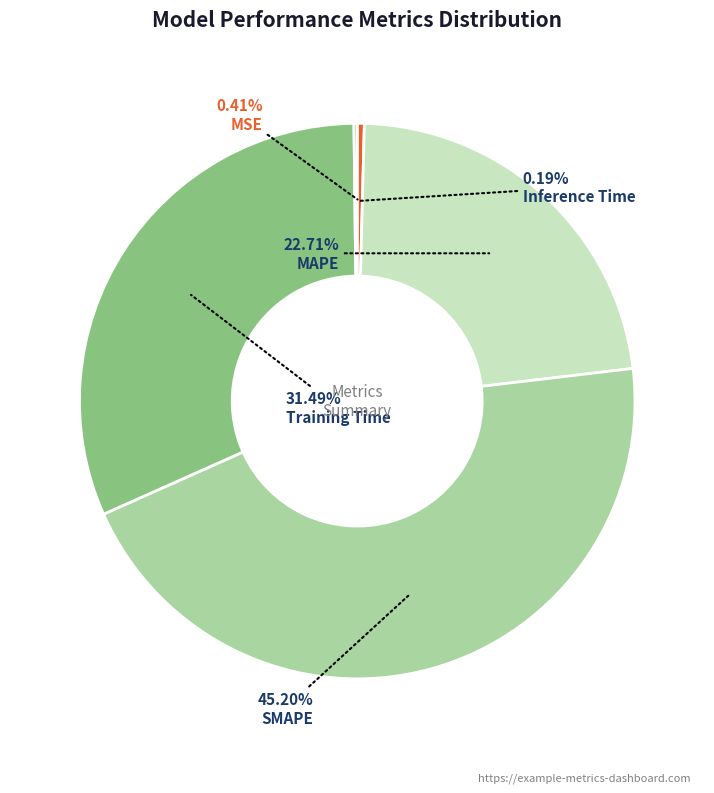

Is there a majority slice in this chart?

No